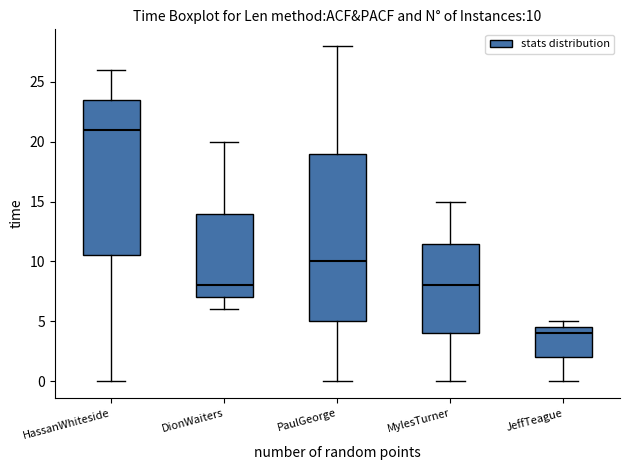

Which box's median line is the highest?

HassanWhiteside